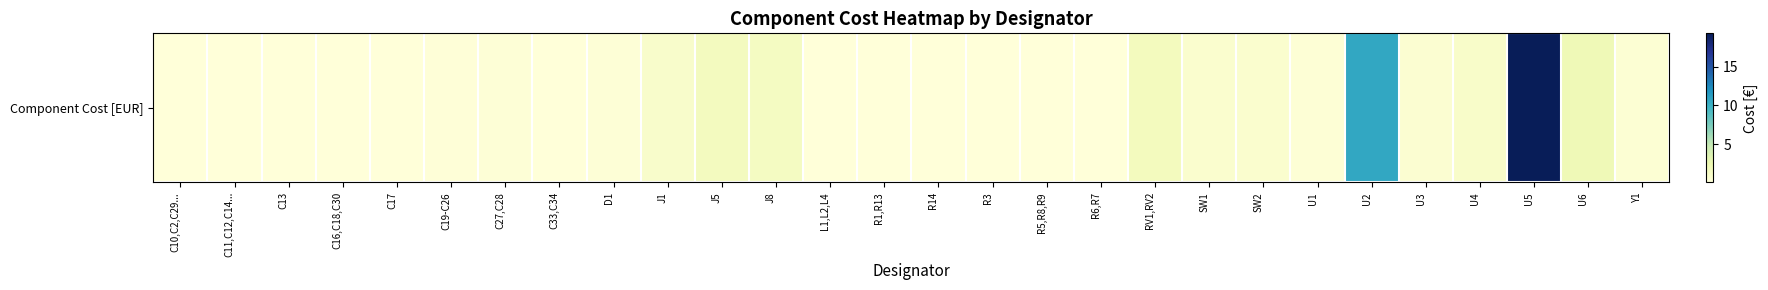

At which category does the chart reach its minimum across all series?

C11,C12,C14...